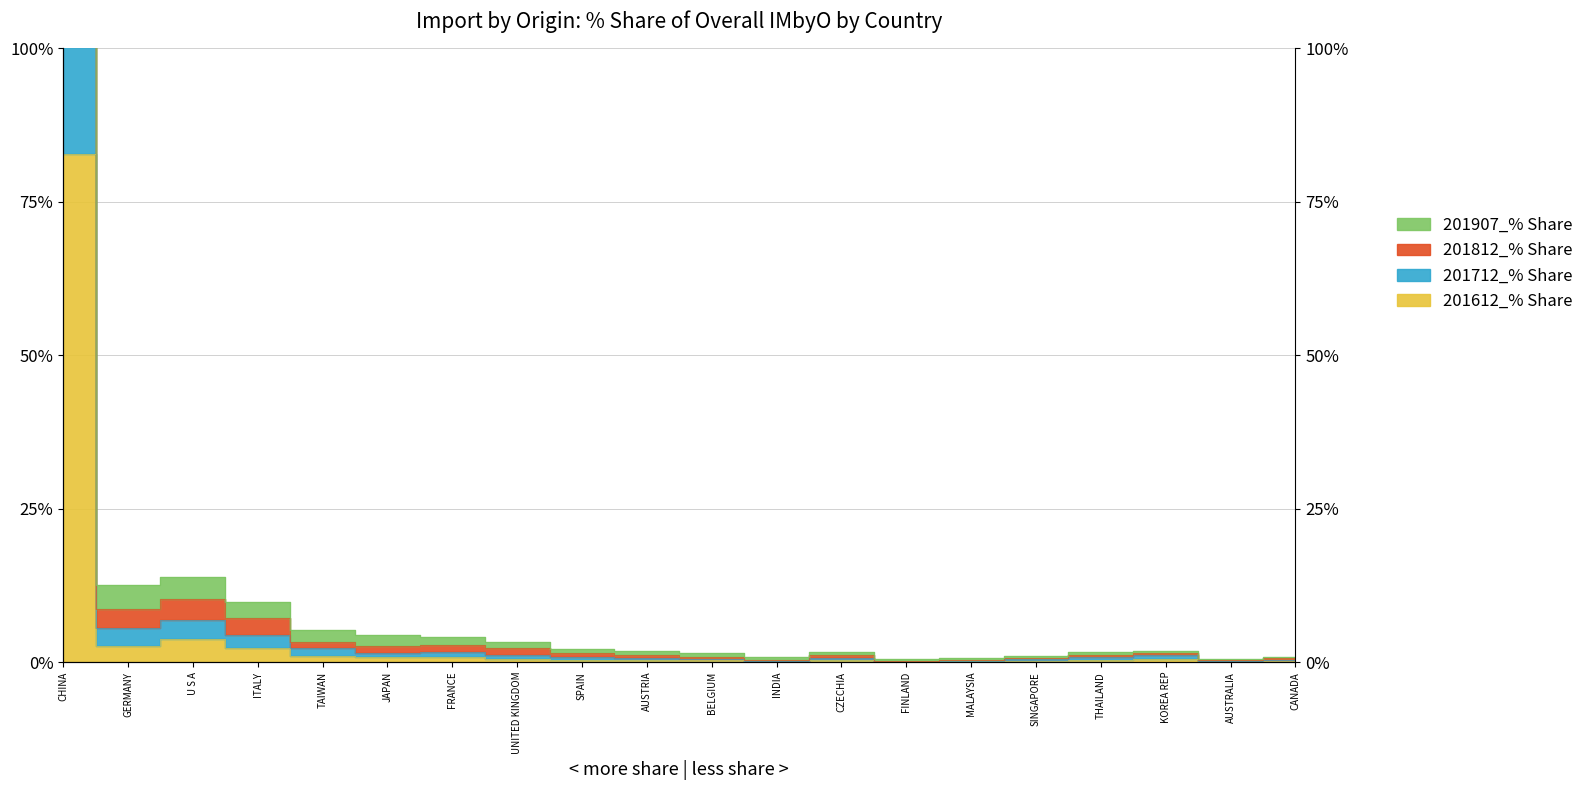

What is the label of the 19th point from the left?

AUSTRALIA